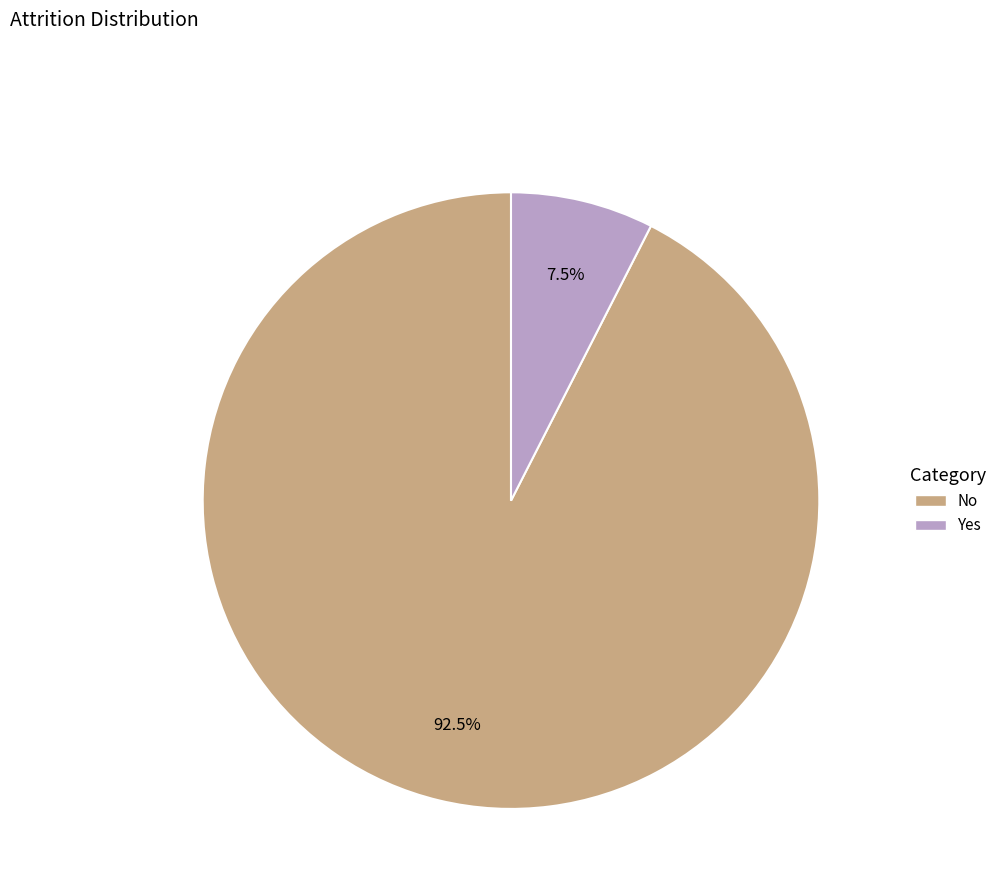

Which category accounts for the majority?

No